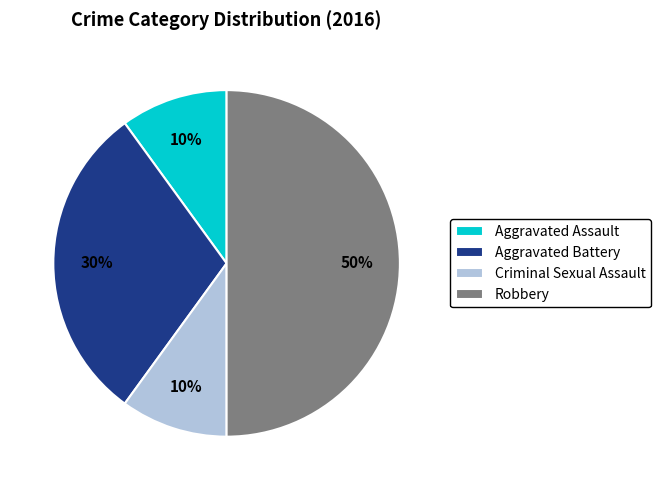

Does Criminal Sexual Assault represent more than half of the total?

No